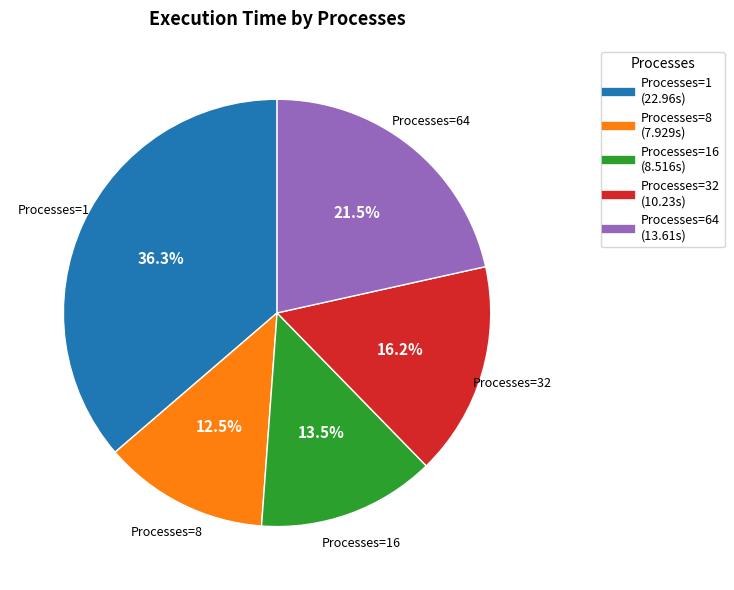

Does any single category account for the majority?

No